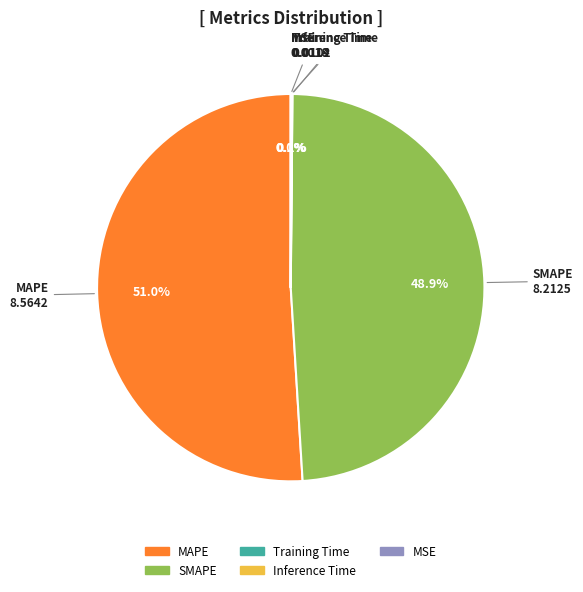

The MAPE slice represents 51% of the pie. True or false?

True